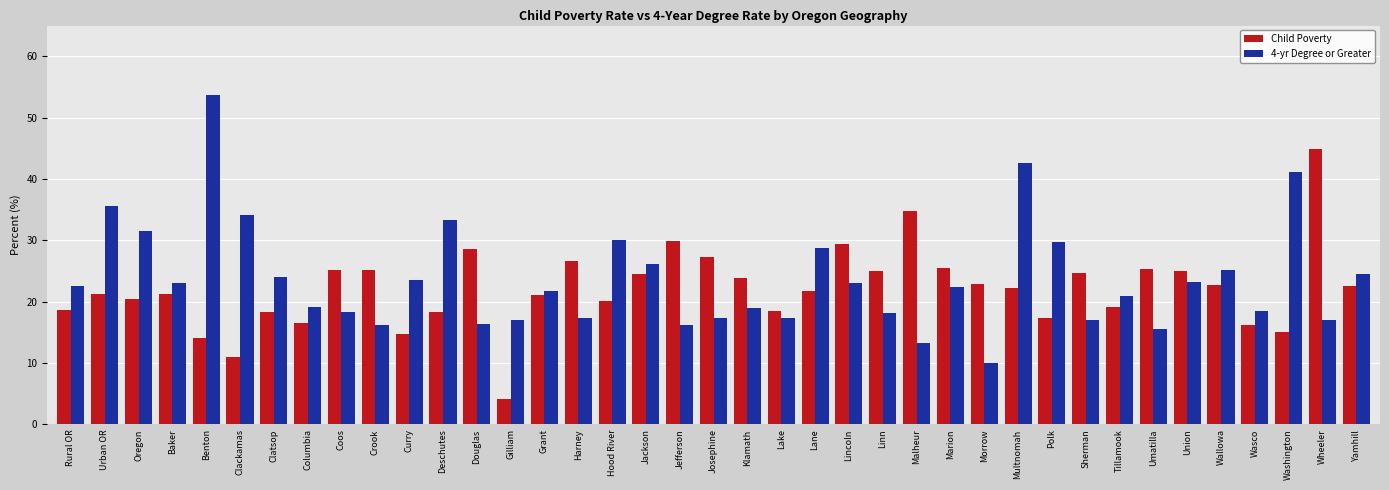

True or false: Child Poverty has a value of 9.3 at Yamhill.

False